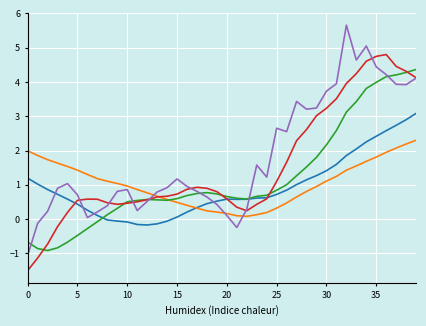

How many lines are shown in the chart?

5